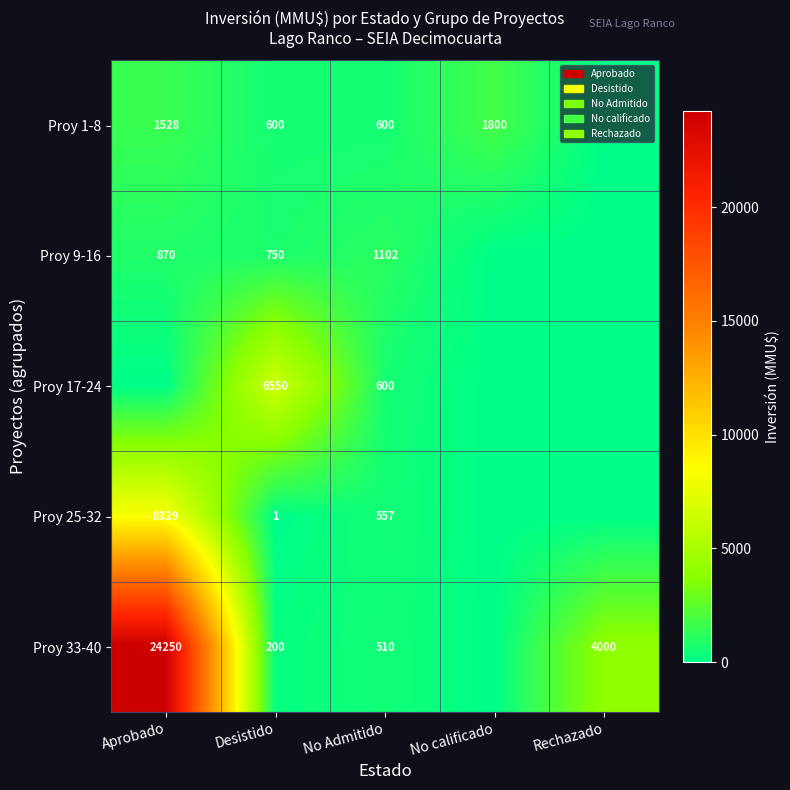

True or false: Proy 9-16 has a value of 1102 at No Admitido.

True